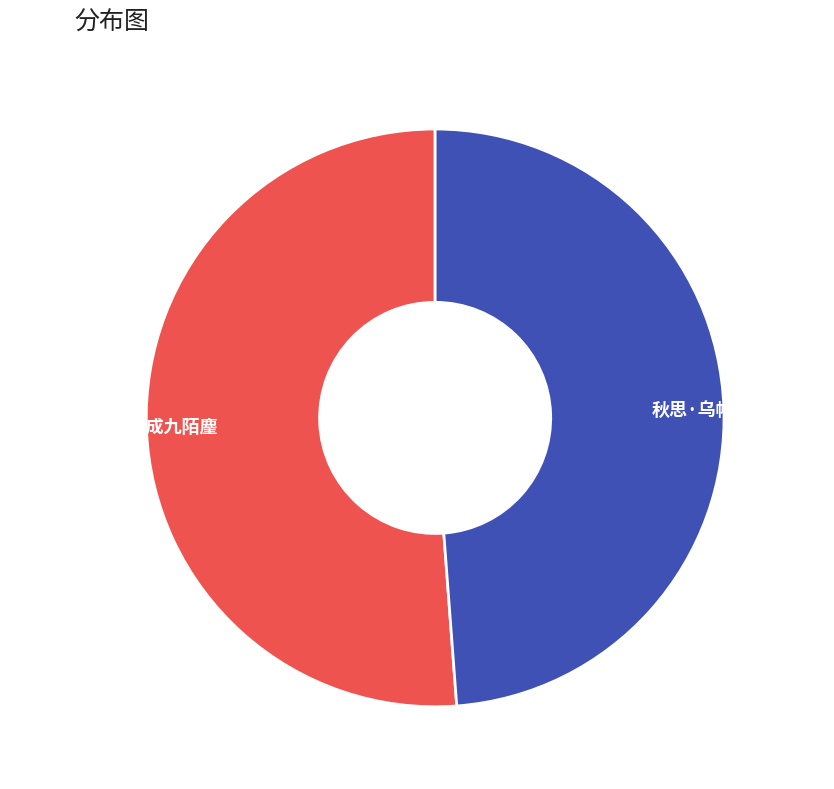

What is the smallest slice in the pie chart?

秋思·乌帽翩翩九陌麈